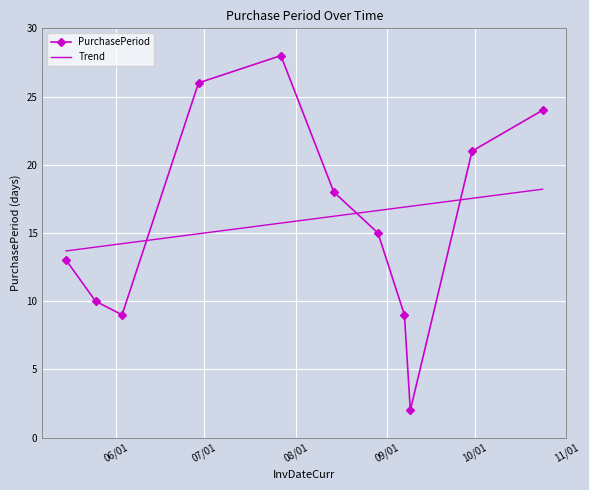

Rank the series by their maximum value, from highest to lowest.

PurchasePeriod, Trend